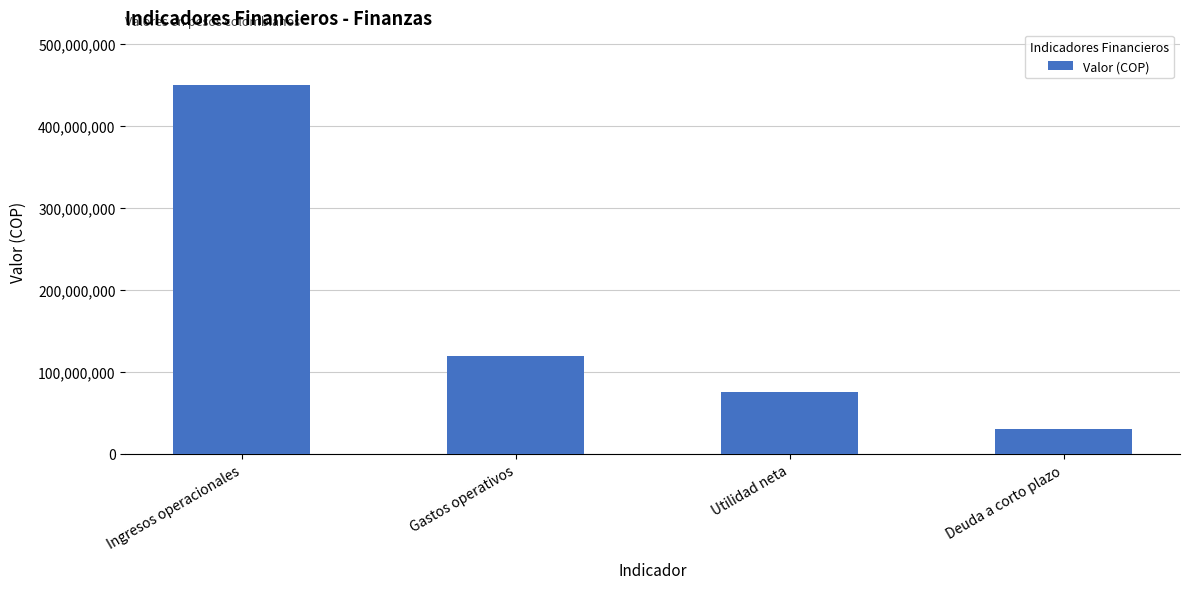

True or false: the data shows 30000000 at Deuda a corto plazo.

True